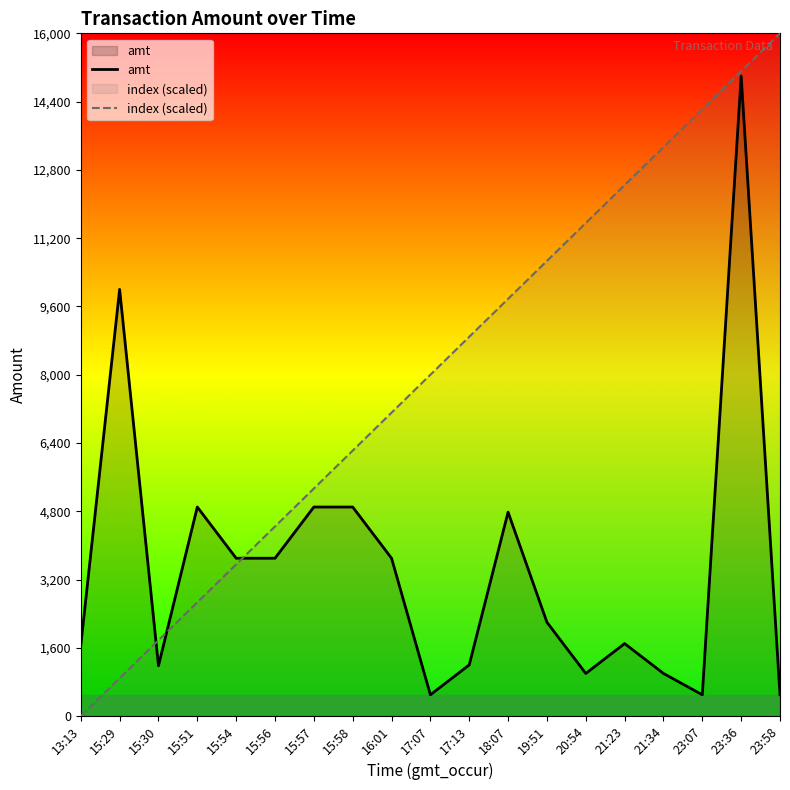

Reading left to right, what are all the values shown in this chart?

amt: 1656.0	10000.0	1180.0	4900.0	3700.0	3700.0	4900.0	4900.0	3700.0	500.0	1200.0	4780.0	2200.0	1000.0	1700.0	1000.0	500.0	15000.0	501.0
index (scaled): 0.0	888.9	1777.8	2666.7	3555.6	4444.4	5333.3	6222.2	7111.1	8000.0	8888.9	9777.8	10666.7	11555.6	12444.4	13333.3	14222.2	15111.1	16000.0